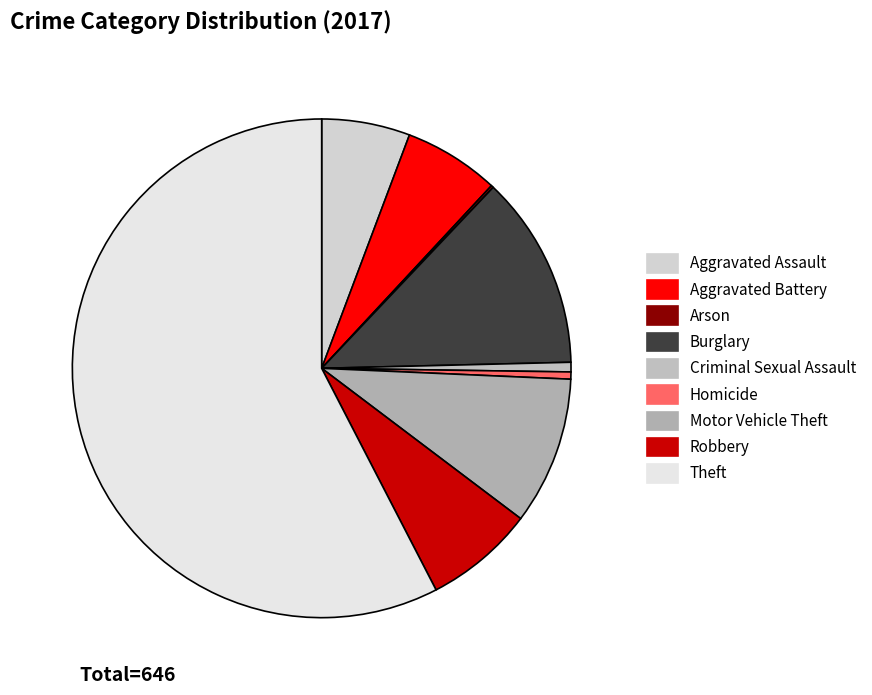

Count the number of slices in the pie.

9